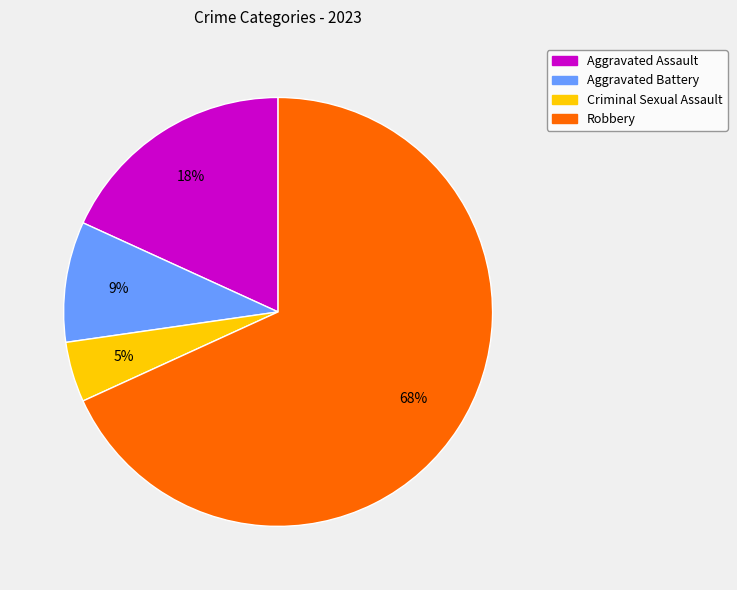

The Robbery slice represents 54% of the pie. True or false?

False